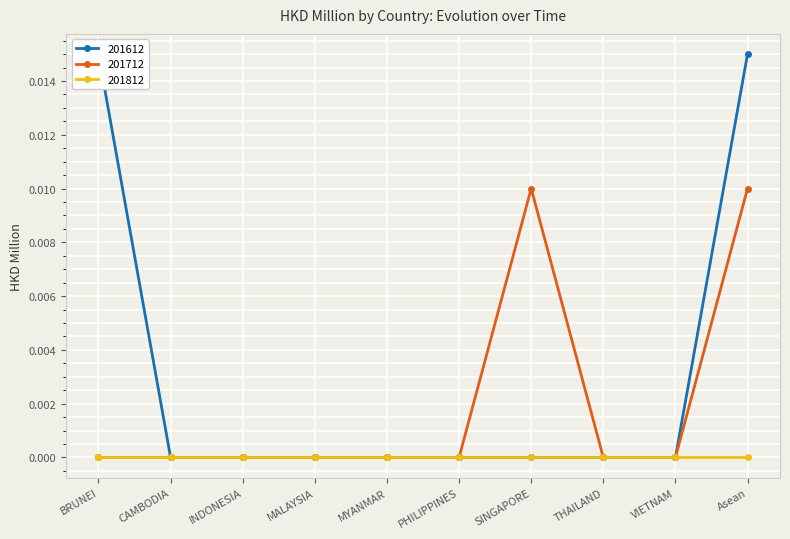

Which series changed the most between MALAYSIA and SINGAPORE?

201712